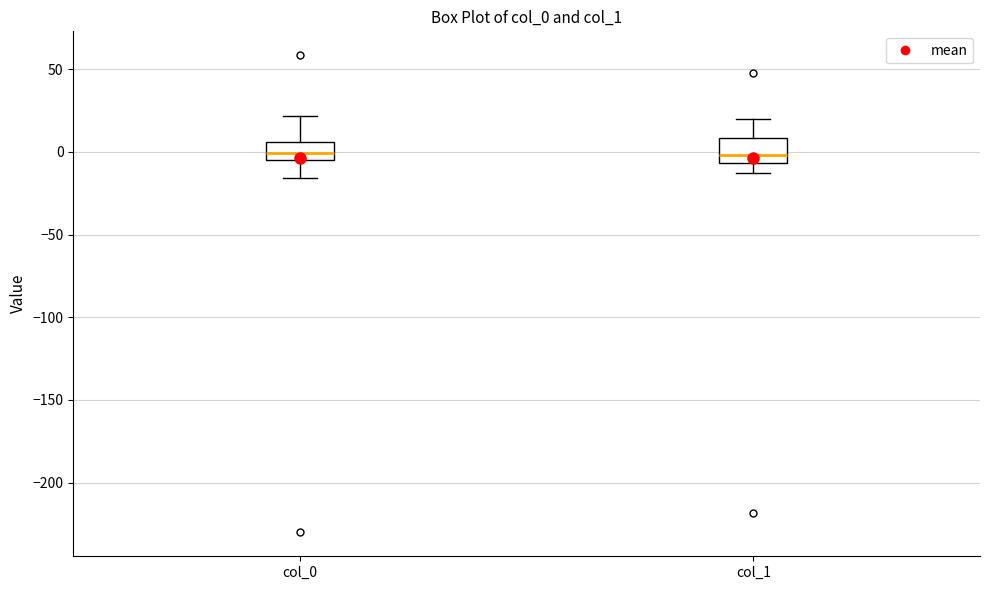

Where does the median line of the box for col_0 sit on the y-axis? The values are not printed on the chart, so give them approximately, as read against the axis.

0